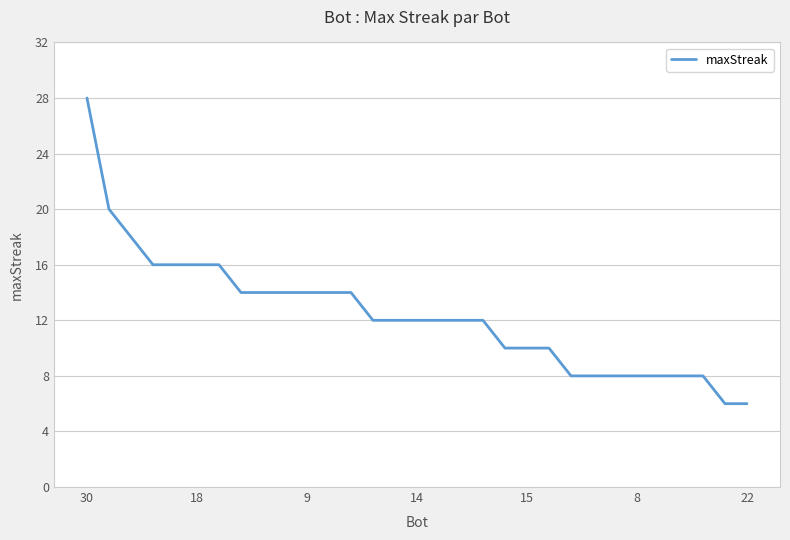

What is the difference between the maximum and minimum values?

22